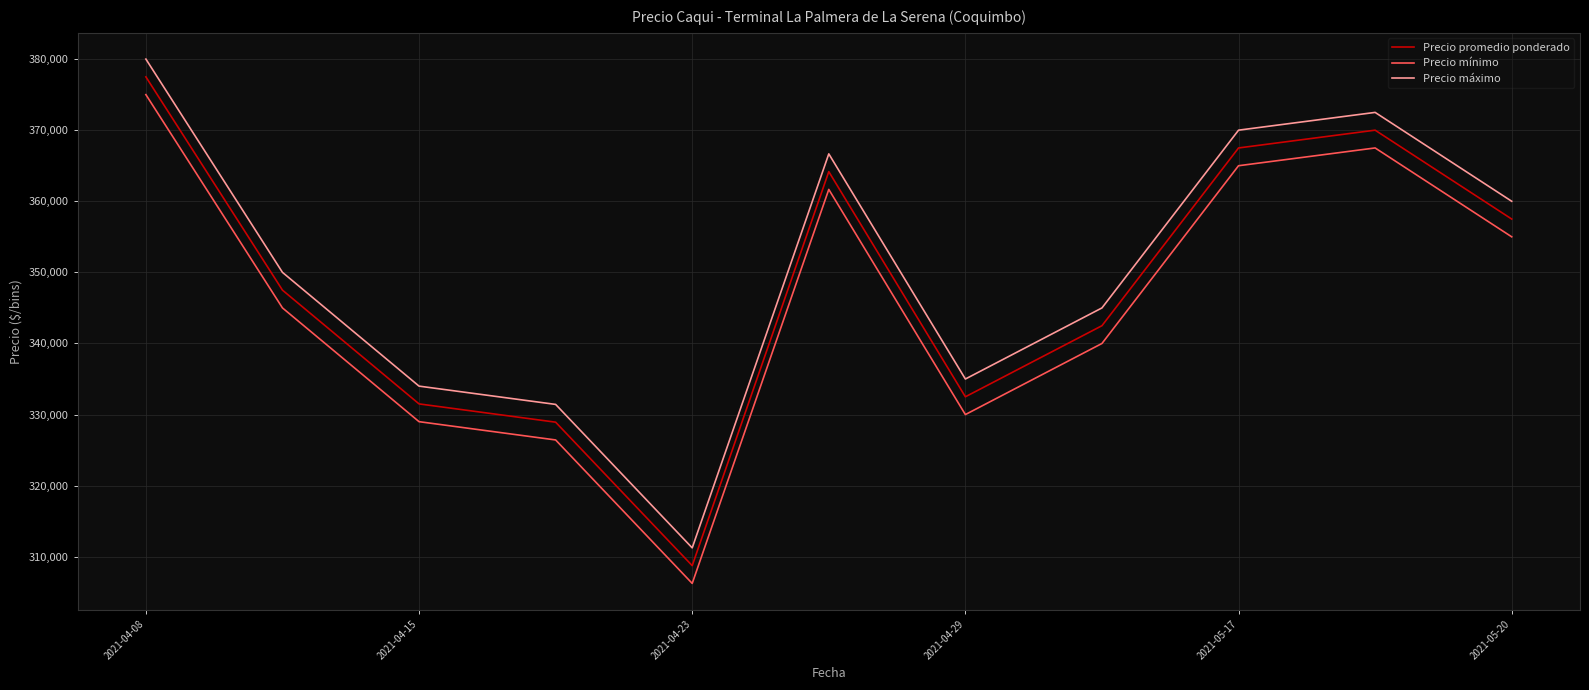

How many categories are shown in the chart?

11